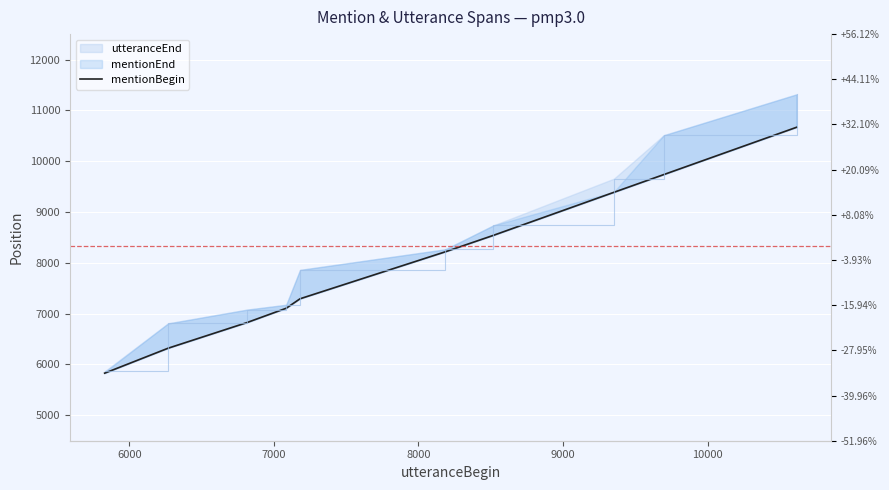

How many data points are above 8217?

4